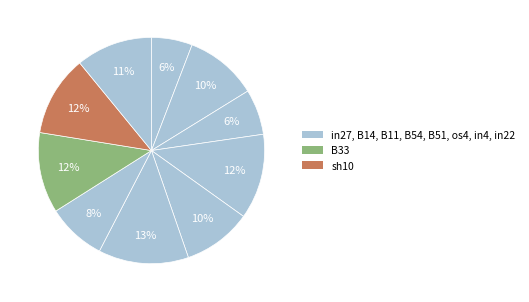

How many segments does this pie chart have?

10